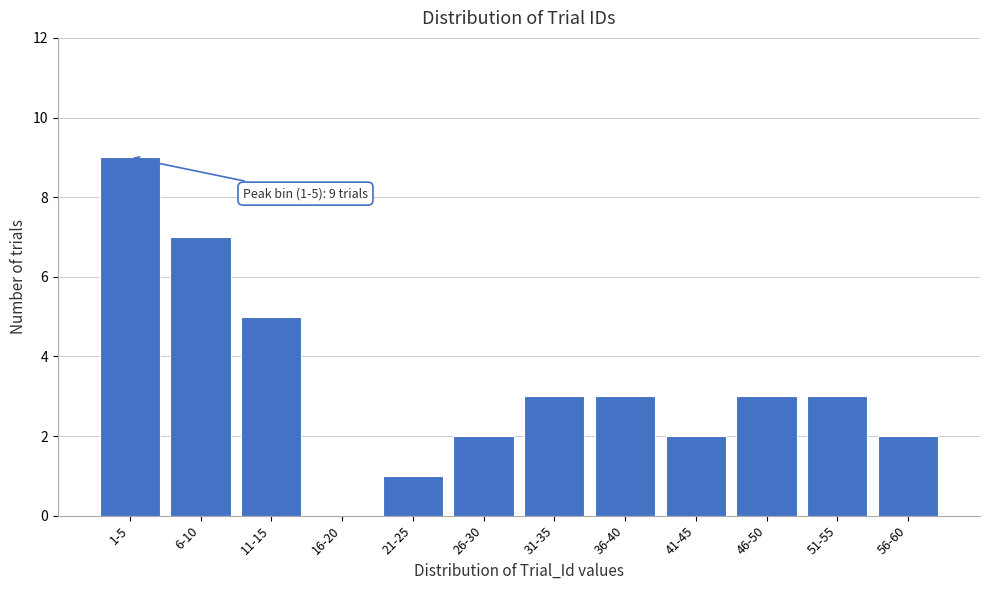

Reading left to right, transcribe all the data shown in this chart.

1-5=9	6-10=7	11-15=5	16-20=0	21-25=1	26-30=2	31-35=3	36-40=3	41-45=2	46-50=3	51-55=3	56-60=2